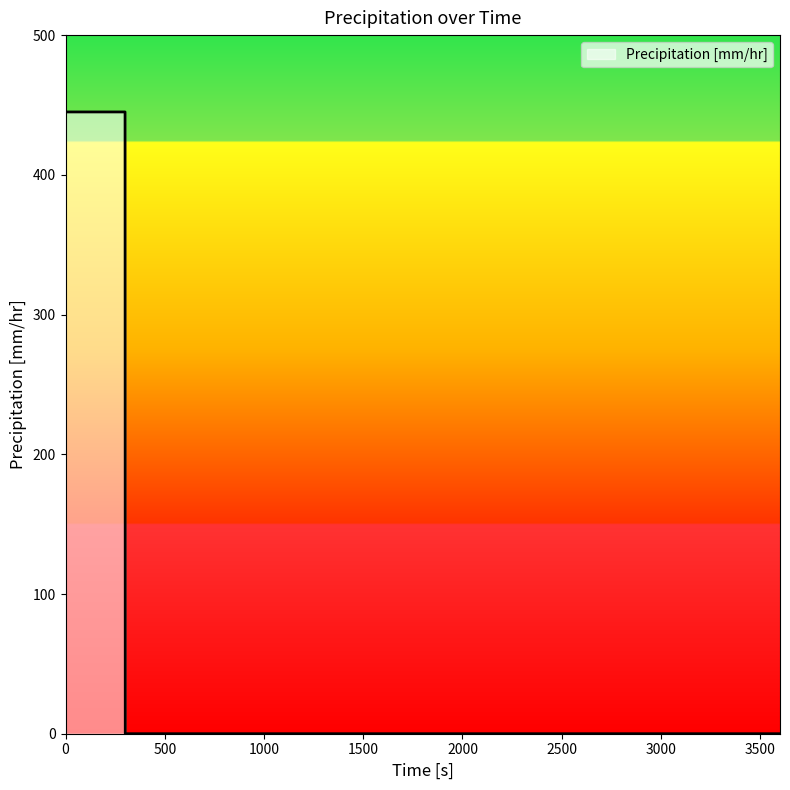

What is the maximum value shown in the chart?

445.0